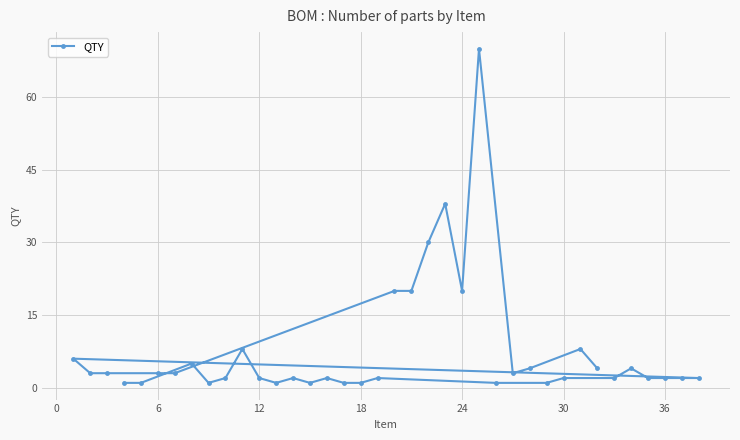

What is the smallest value displayed?

1